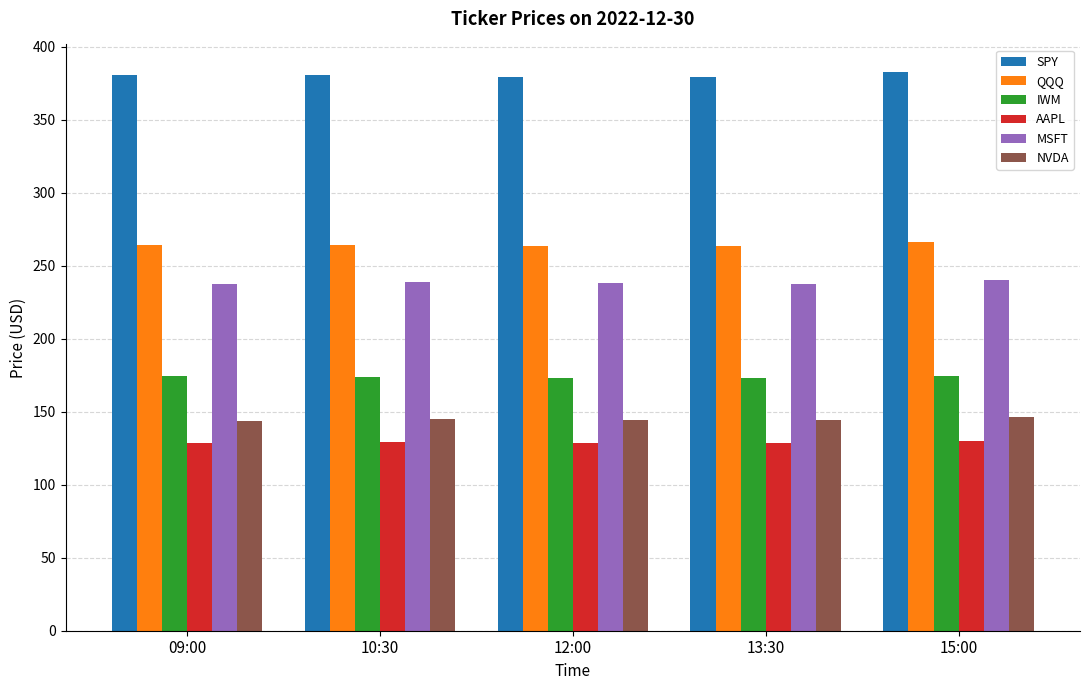

What position from the right is 10:30?

4